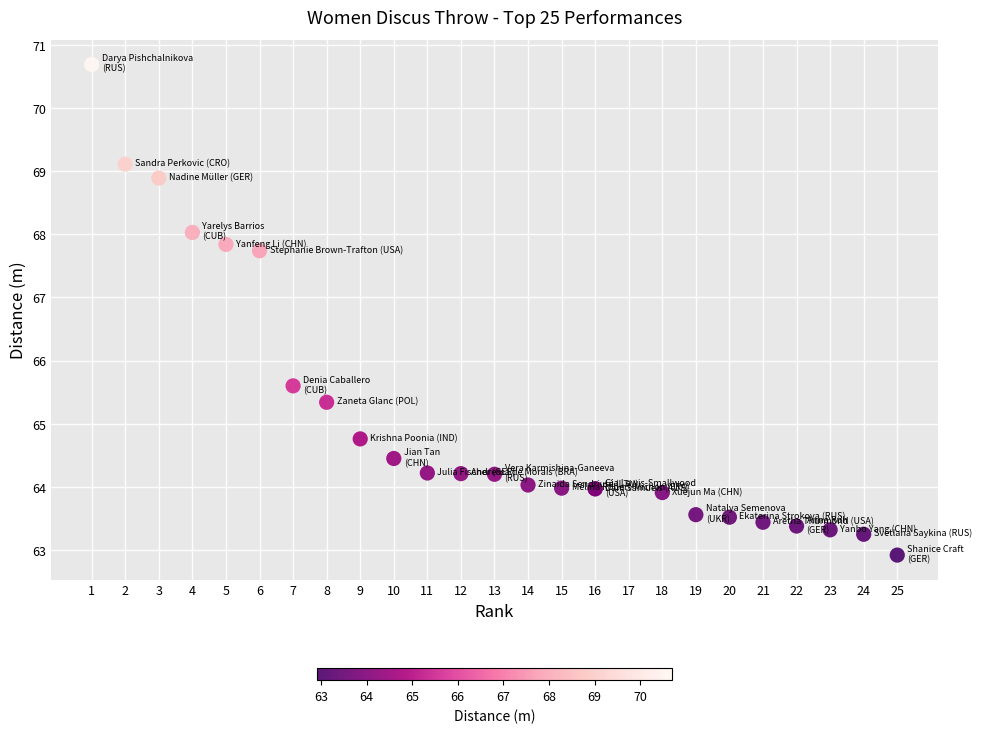

What Y value in the scatter plot is closest to 66?

65.6